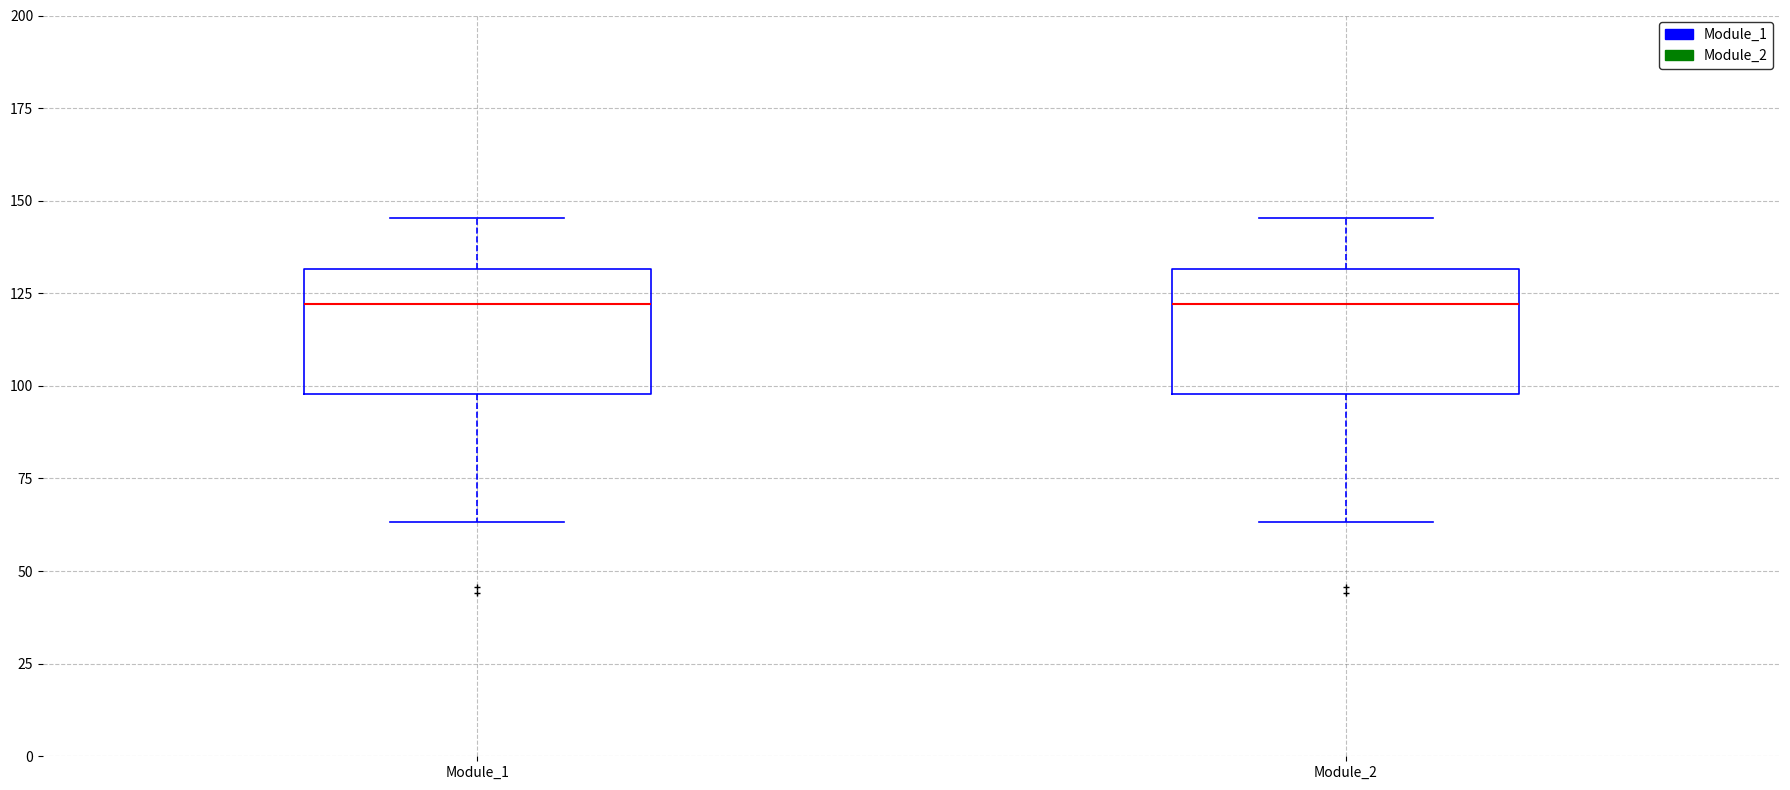

Reading left to right, transcribe this box plot: for each box, give where its median line is, the range the box spans, and where its two whiskers end, as read against the y-axis. The values are not printed on the chart, so give them approximately, as read against the axis.

Module_1: median 120, box 100 to 130, whiskers 65 to 145
Module_2: median 120, box 100 to 130, whiskers 65 to 145